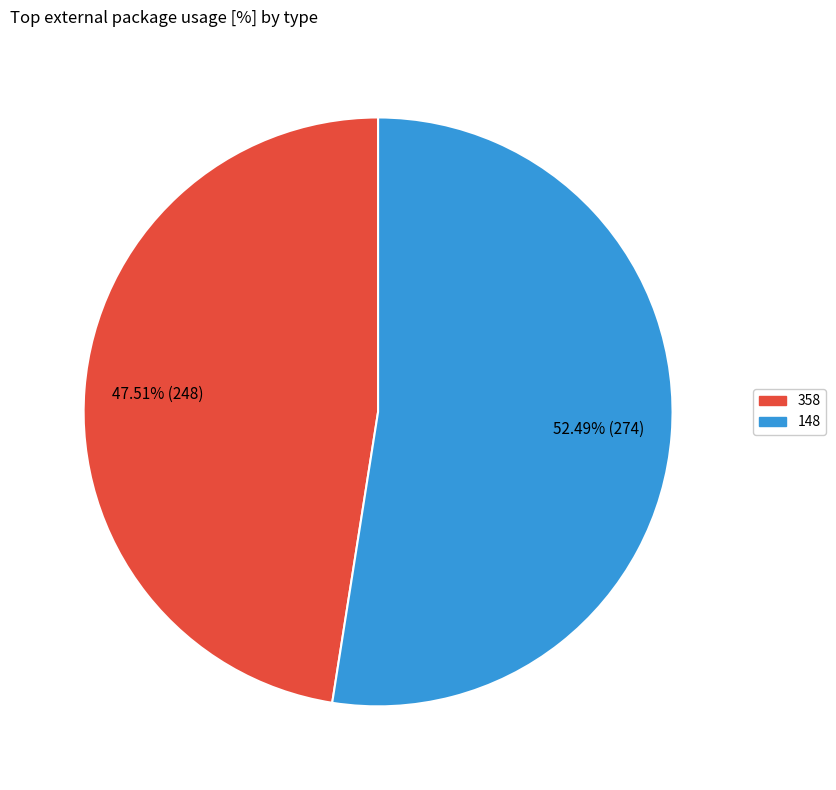

Combined, what portion of the pie is 148 and 358?

100.0%